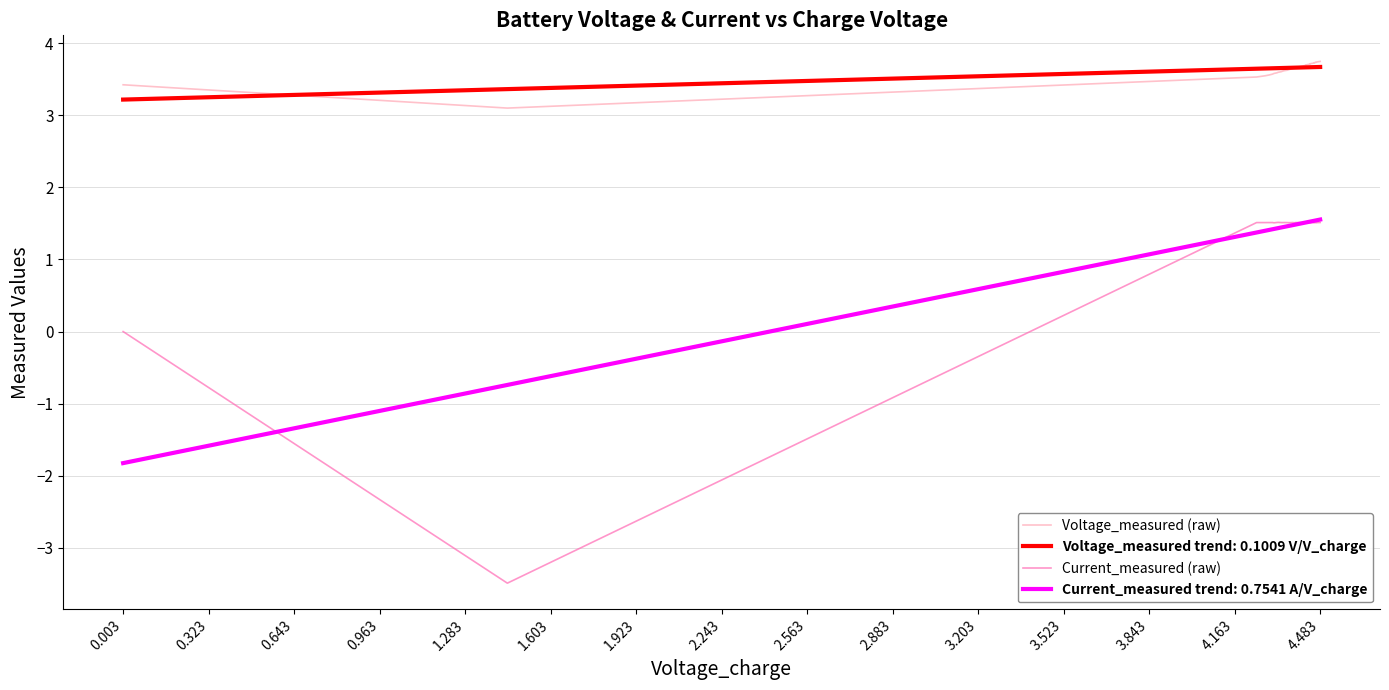

What is the sum of all Current_measured (raw) values?

53.9